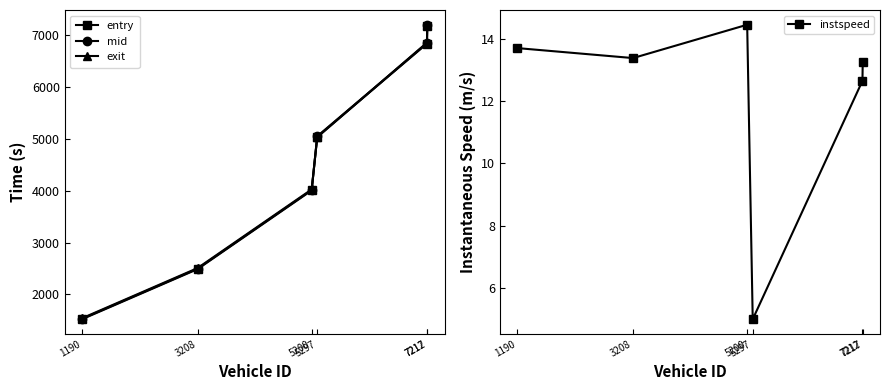

Count the number of categories in the chart.

6